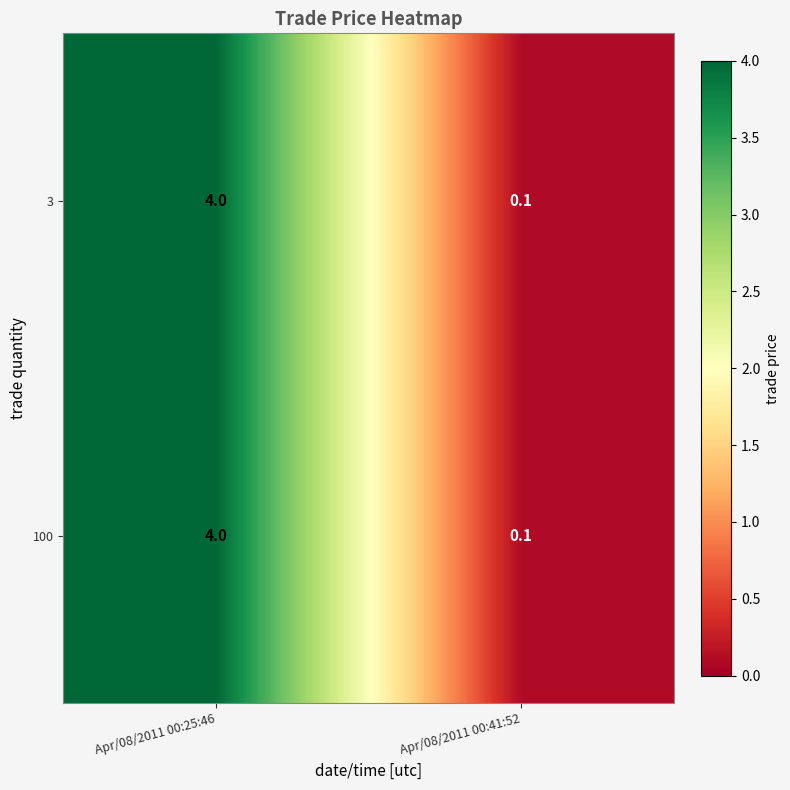

What is the total value across all series at Apr/08/2011 00:41:52?

0.2